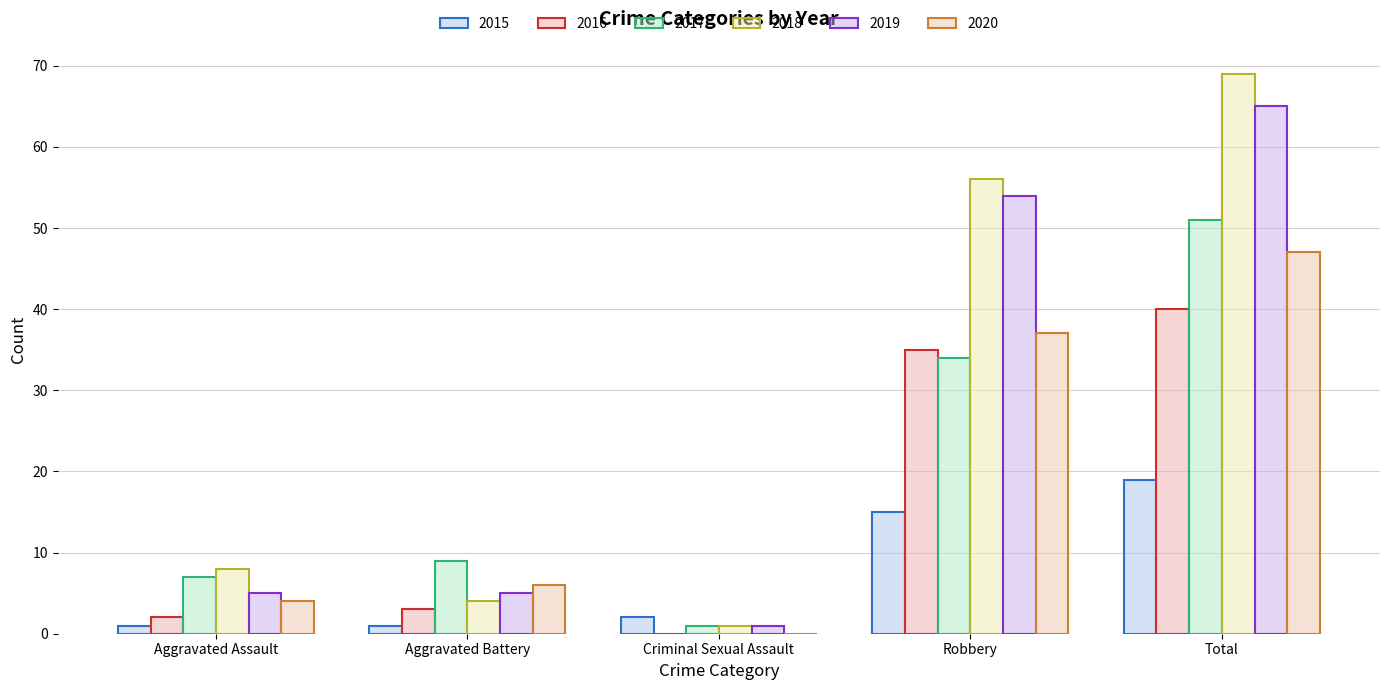

How many groups of bars are there?

5